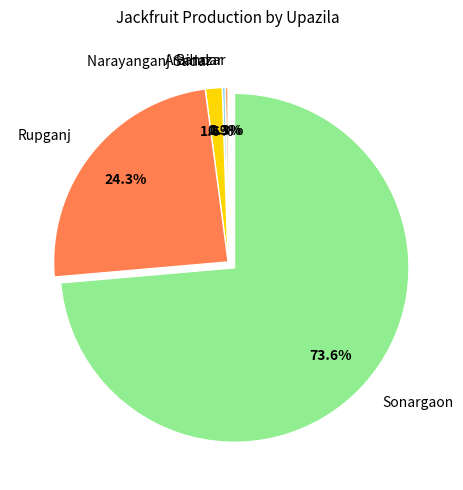

Combined, do Rupganj and Sonargaon account for over 50%?

Yes